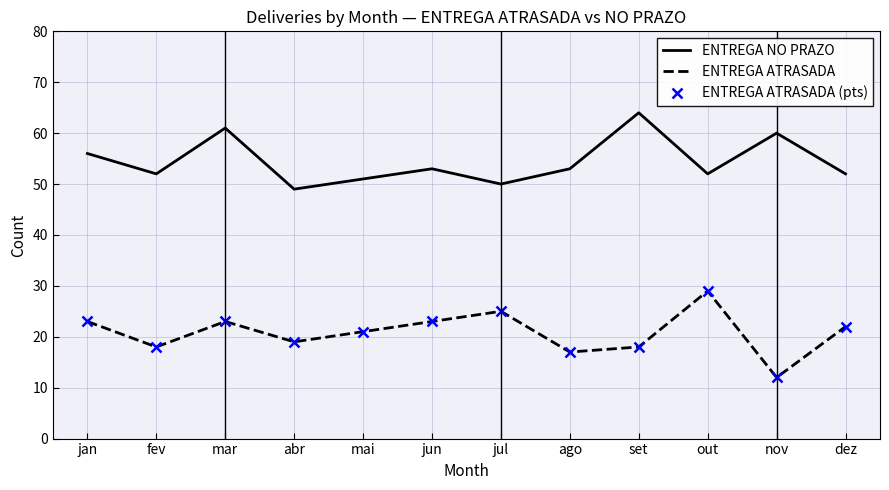

At how many categories does at least one series exceed 63?

1